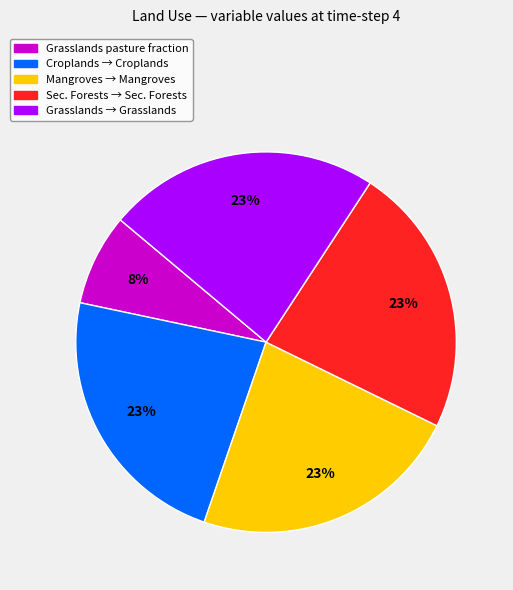

Combined, do Mangroves → Mangroves and Croplands → Croplands account for over 50%?

No